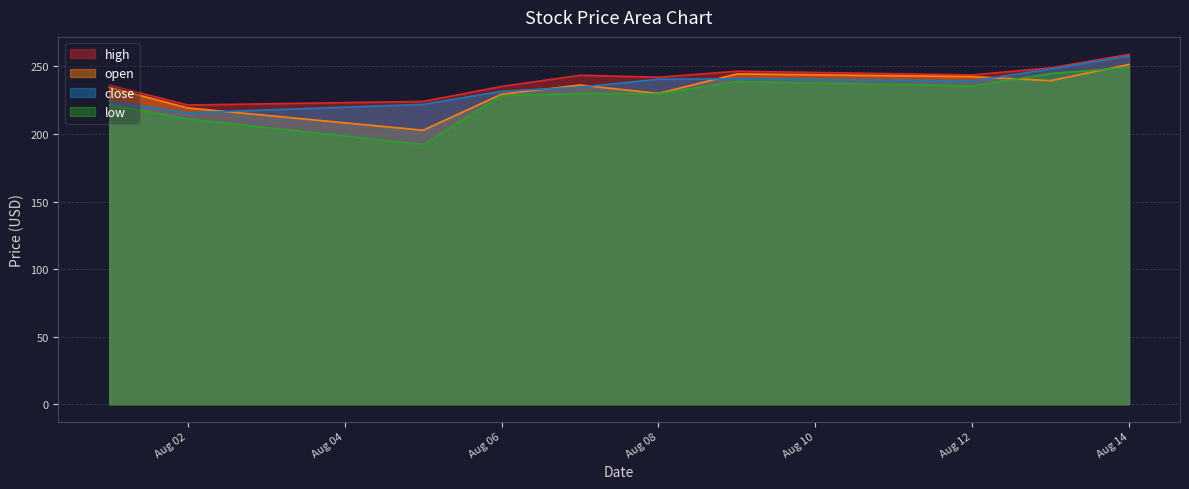

What is the average value of the high series?

240.1